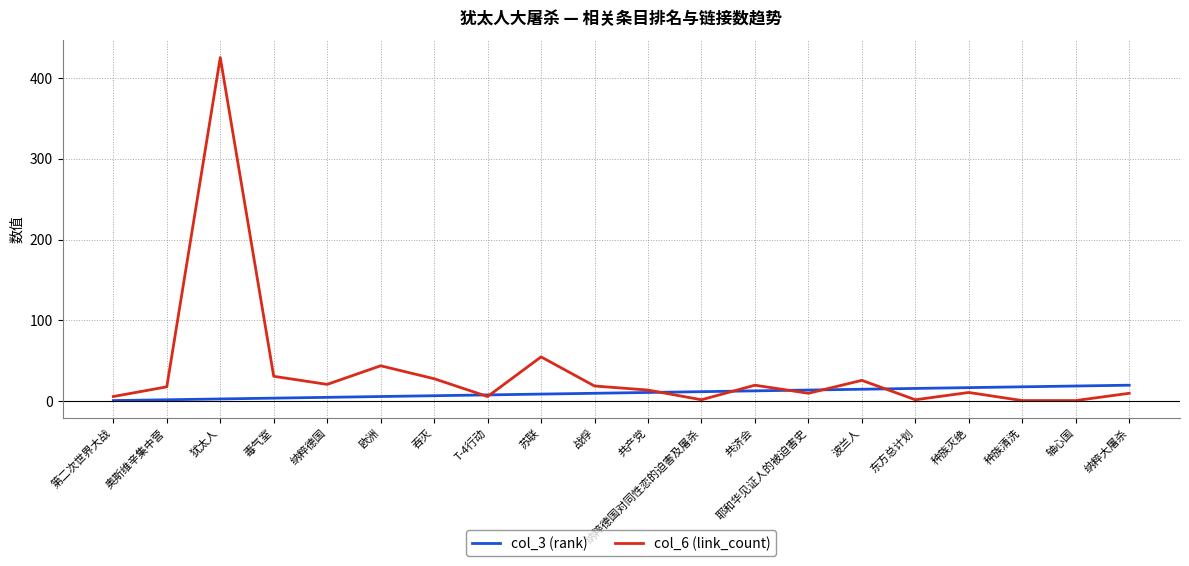

What is the spread (max minus min) of values at 战俘?

9